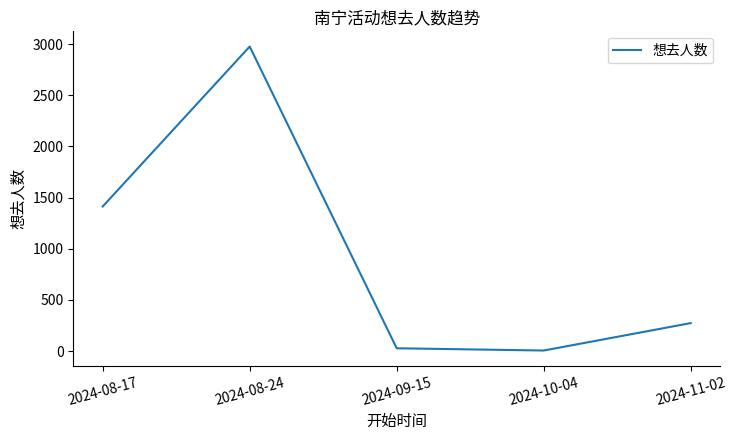

Which label corresponds to the largest value in the chart?

2024-08-24